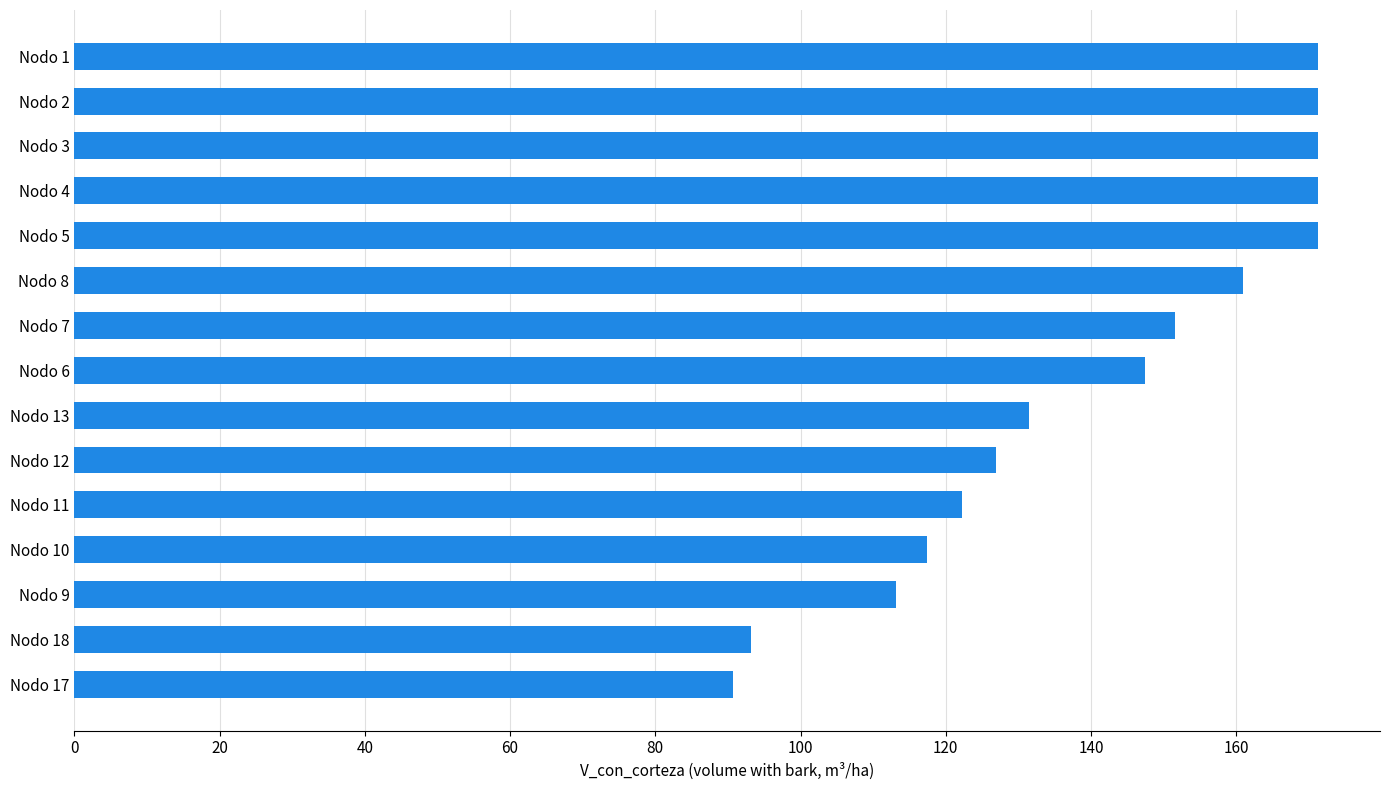

The value at Nodo 11 is 122.3. True or false?

True